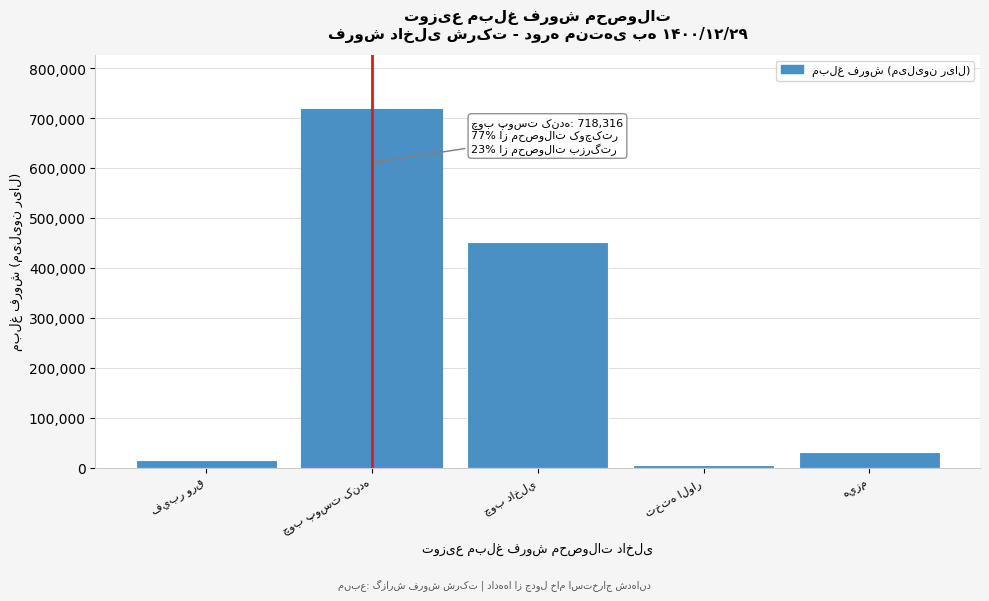

Reading left to right, extract all data points from this chart.

15783	718316	451577	5926	31951